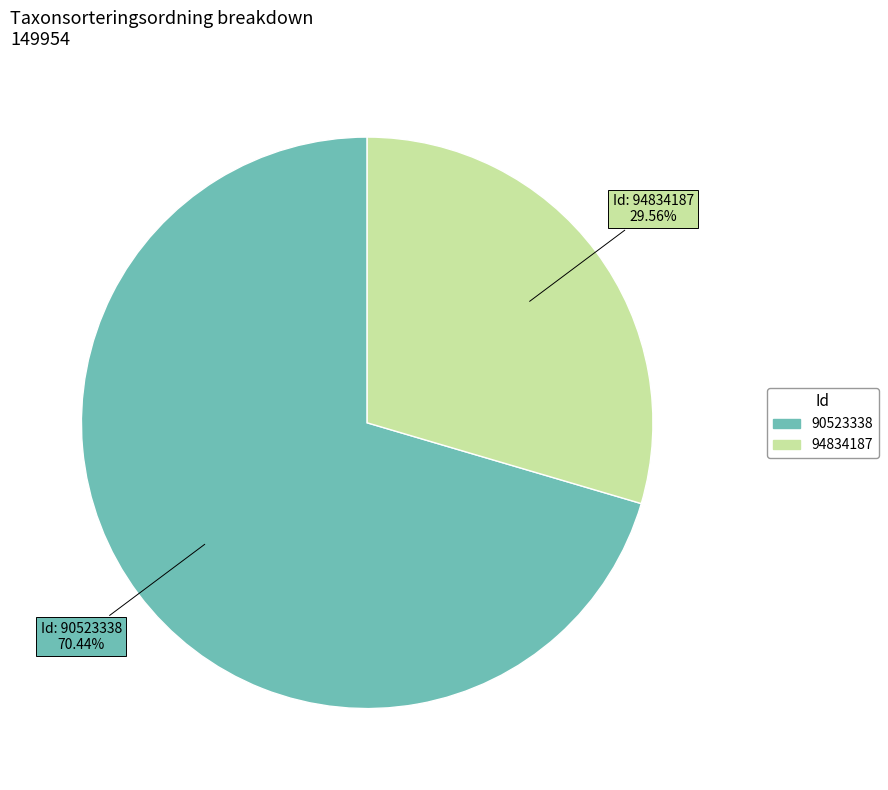

What percentage do 90523338 and 94834187 together represent?

100.0%